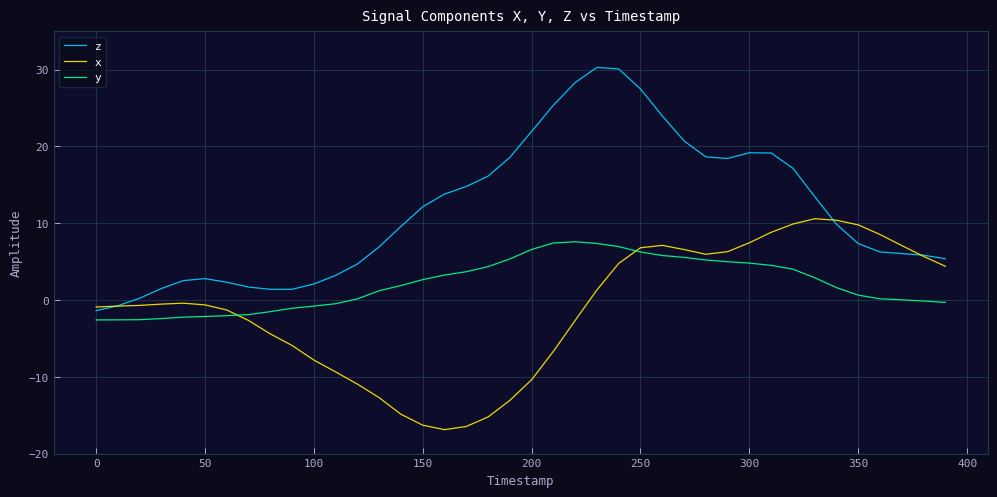

What is the maximum value shown in the chart?

30.3